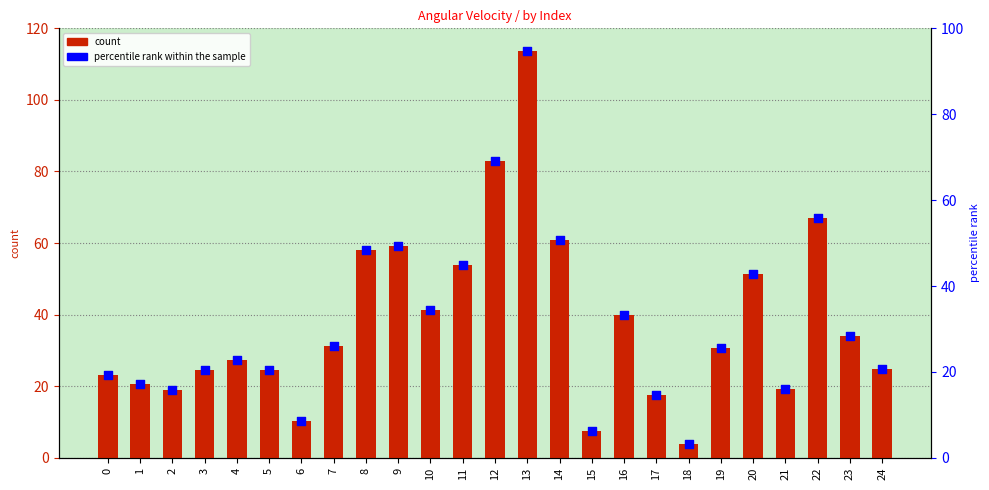

What is the total value across all series at 22?

122.7